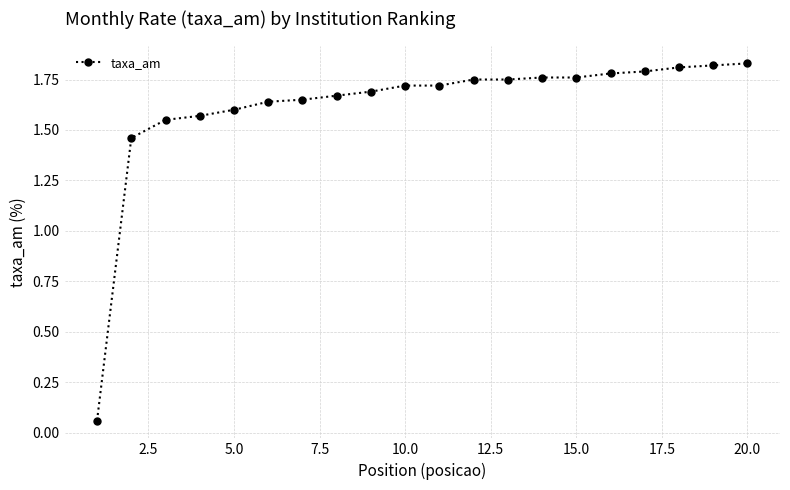

What is the sum of all values?

32.4